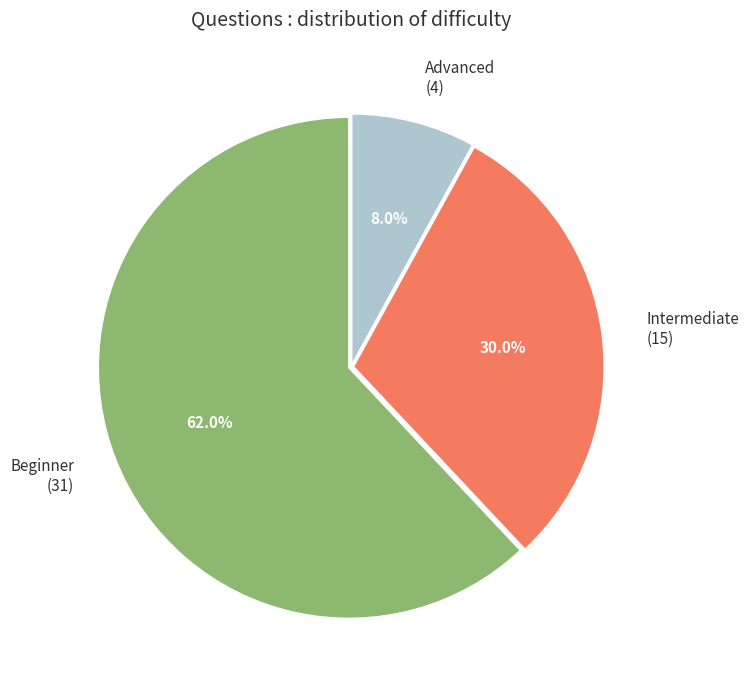

Is the sum of Beginner and Advanced greater than half?

Yes